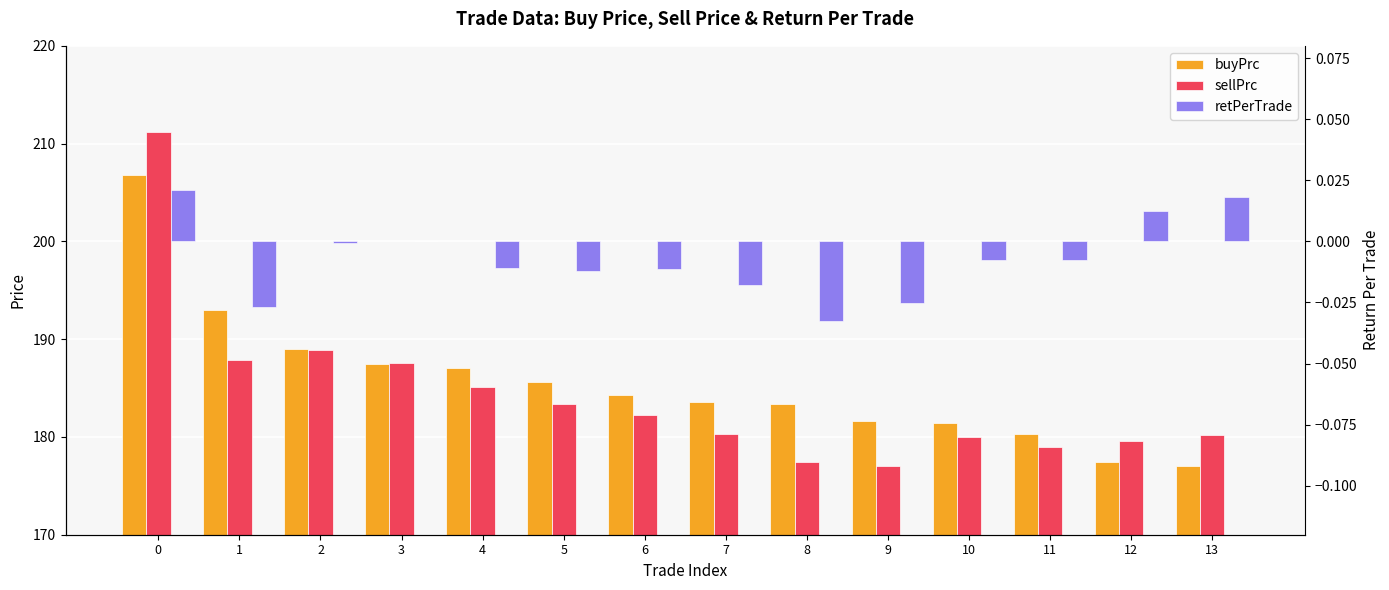

The value of sellPrc at 3 is 308.7. True or false?

False